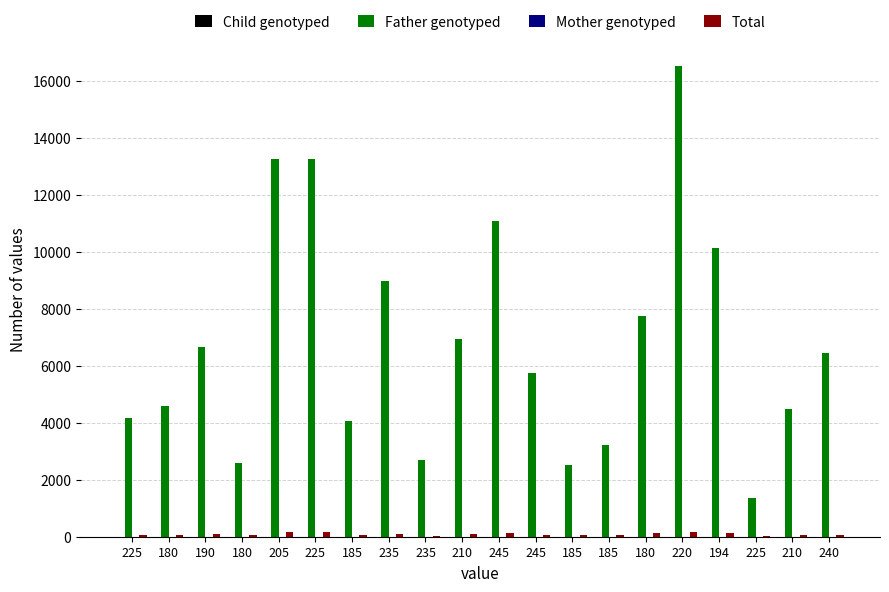

Rank the categories by Father genotyped value from lowest to highest.

225, 185, 180, 235, 185, 185, 225, 210, 180, 245, 240, 190, 210, 180, 235, 194, 245, 205, 225, 220